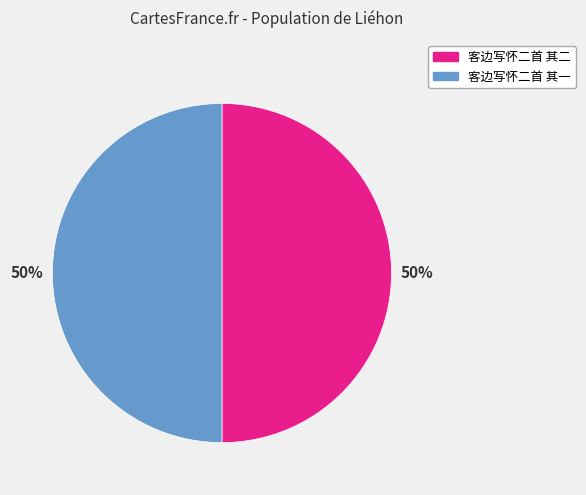

Approximately how many times larger is the value at 客边写怀二首 其二 compared to 客边写怀二首 其一?

1.0